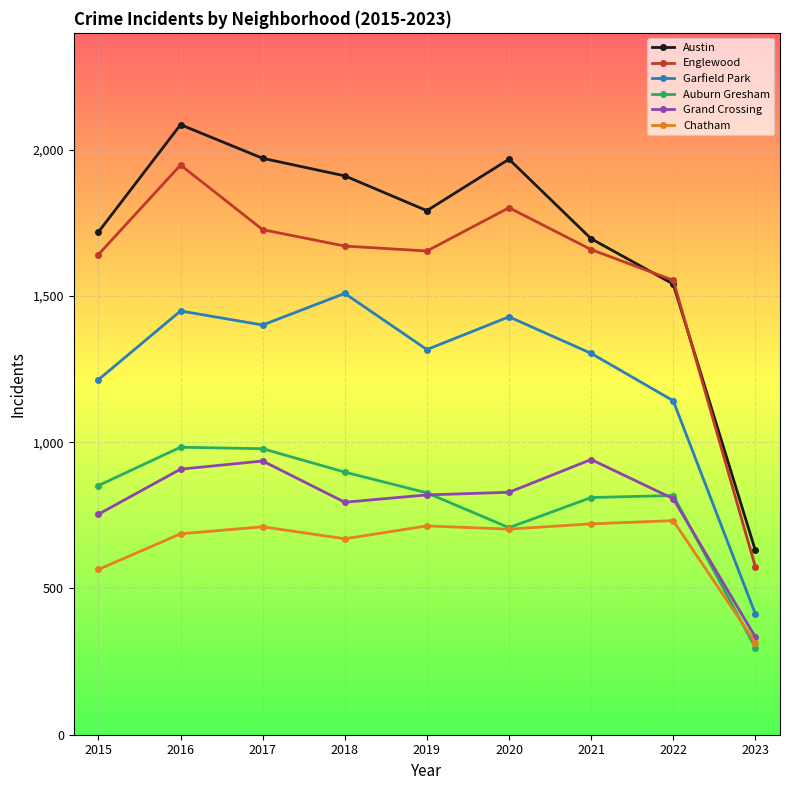

What is the lowest value of the Grand Crossing series?

334